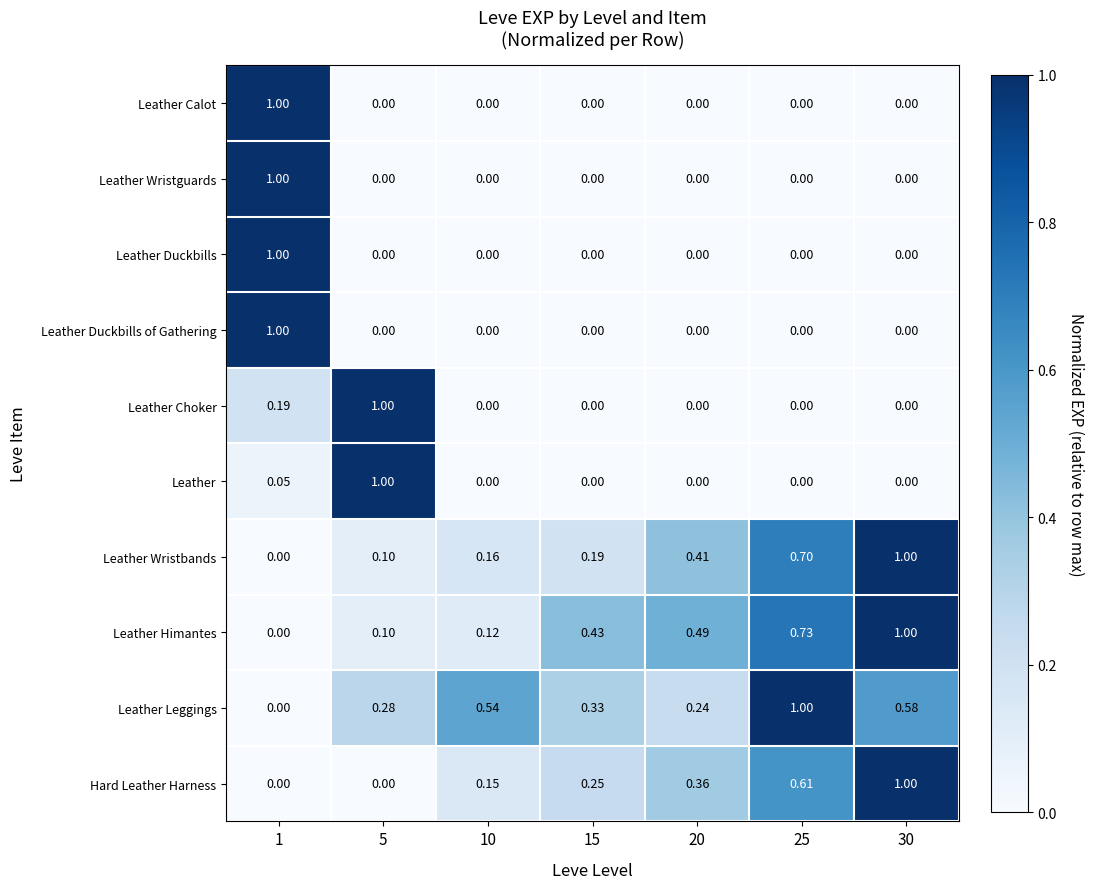

Between 10 and 15, which series saw the biggest shift?

Leather Himantes